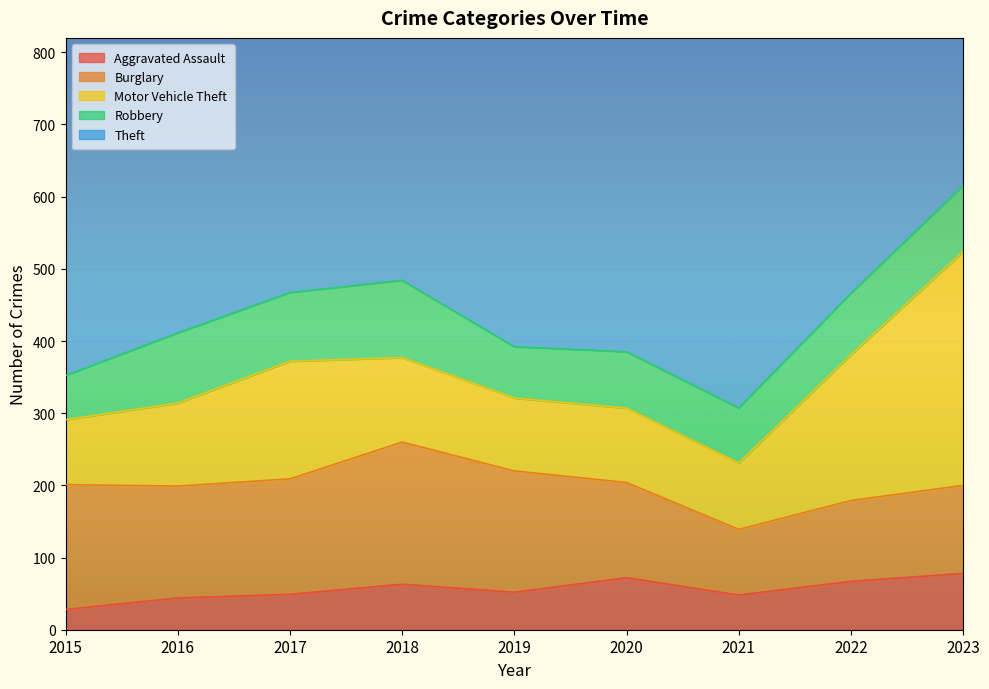

Count the number of data series in this chart.

5